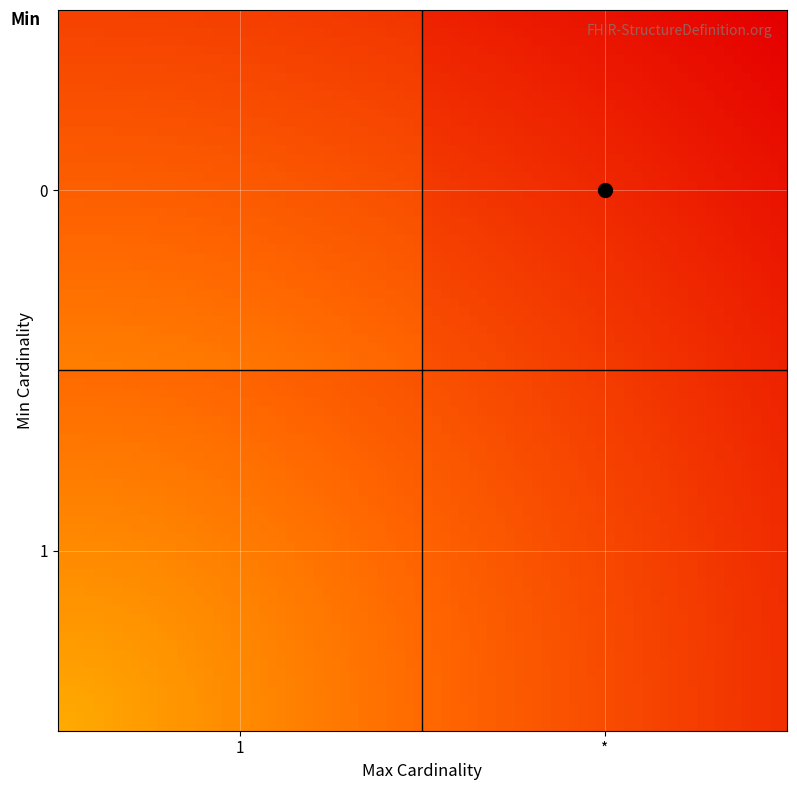

Count the number of data series in this chart.

1